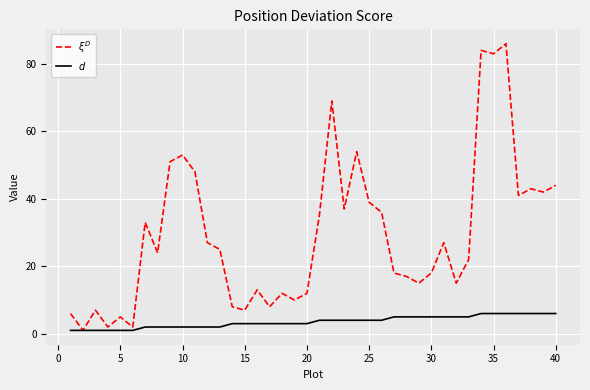

Does the chart have visible grid lines?

Yes